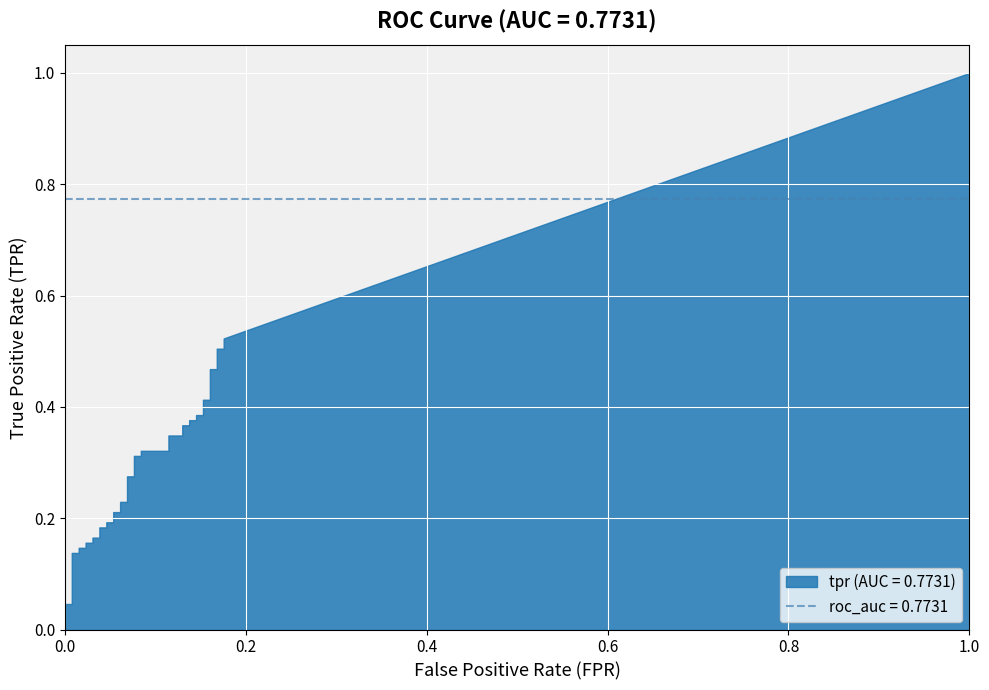

Is it true that fpr equals 0.1 at 14?

False